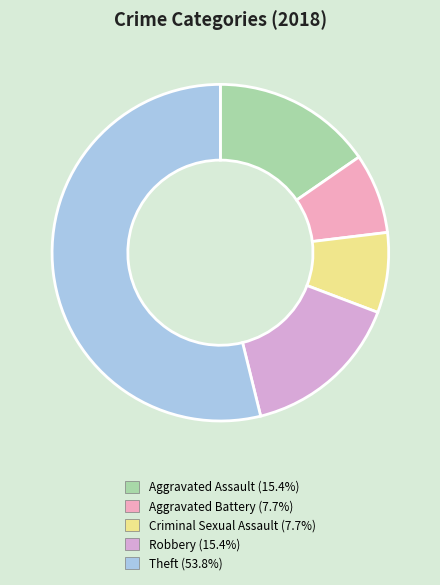

How many segments does this pie chart have?

5